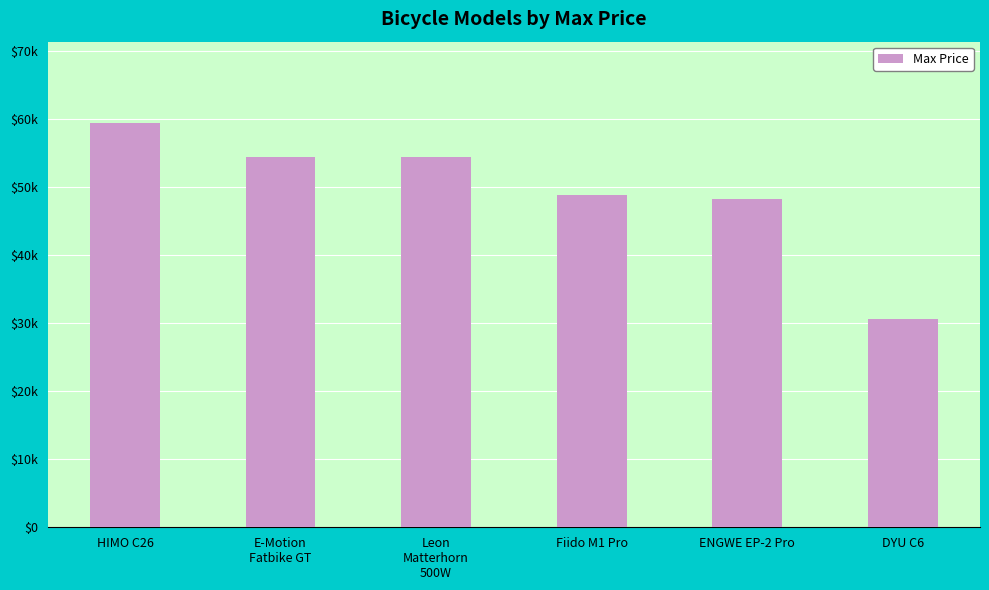

Reading left to right, extract all data points from this chart.

HIMO C26=59486	E-Motion
Fatbike GT=54500	Leon
Matterhorn
500W=54382	Fiido M1 Pro=48800	ENGWE EP-2 Pro=48316	DYU C6=30633